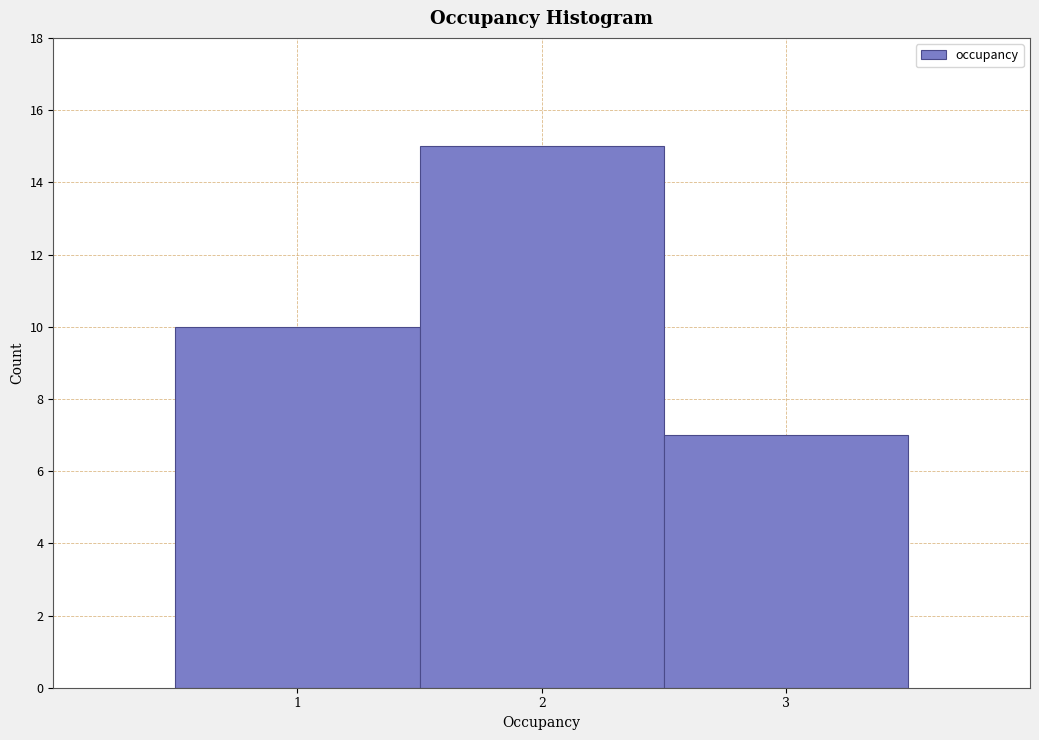

How tall is the bar that spans 2.5 to 3.5 on the x-axis? The values are not printed on the chart, so give them approximately, as read against the axis.

7